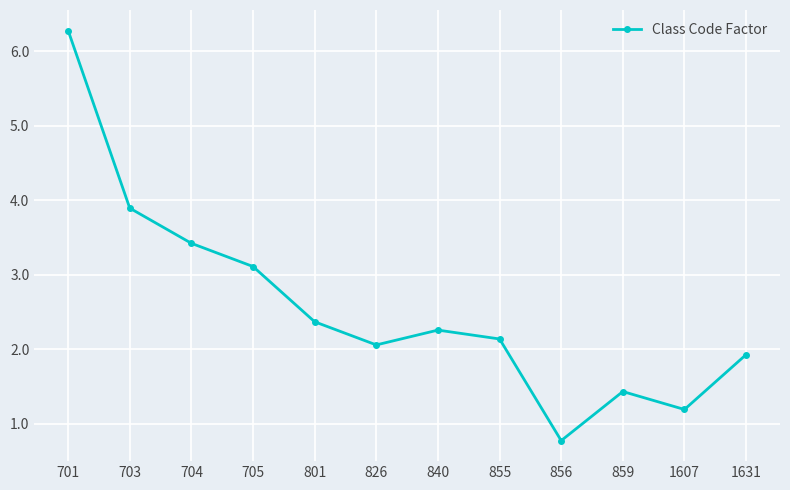

Which label corresponds to the largest value in the chart?

701